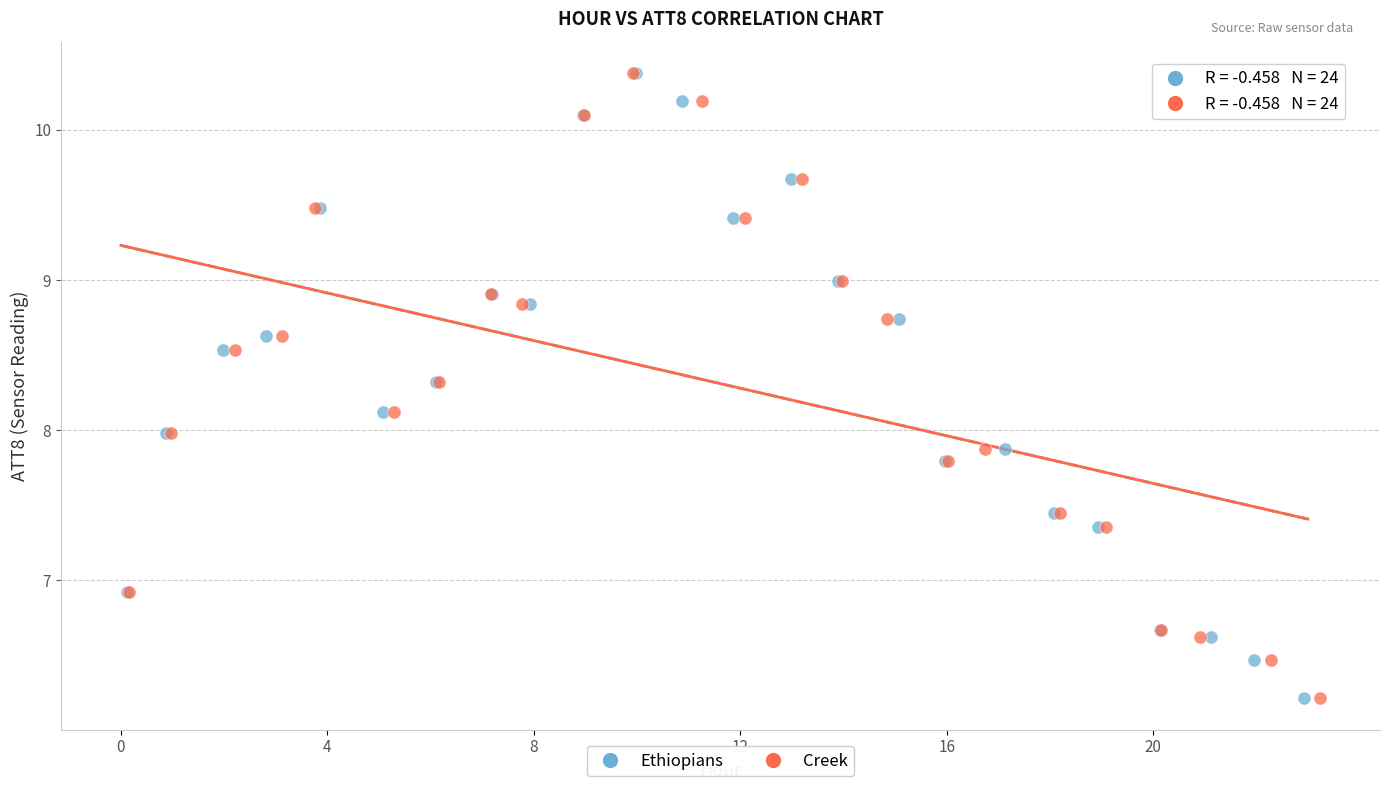

What are all the series names shown in the legend?

Ethiopians, Creek